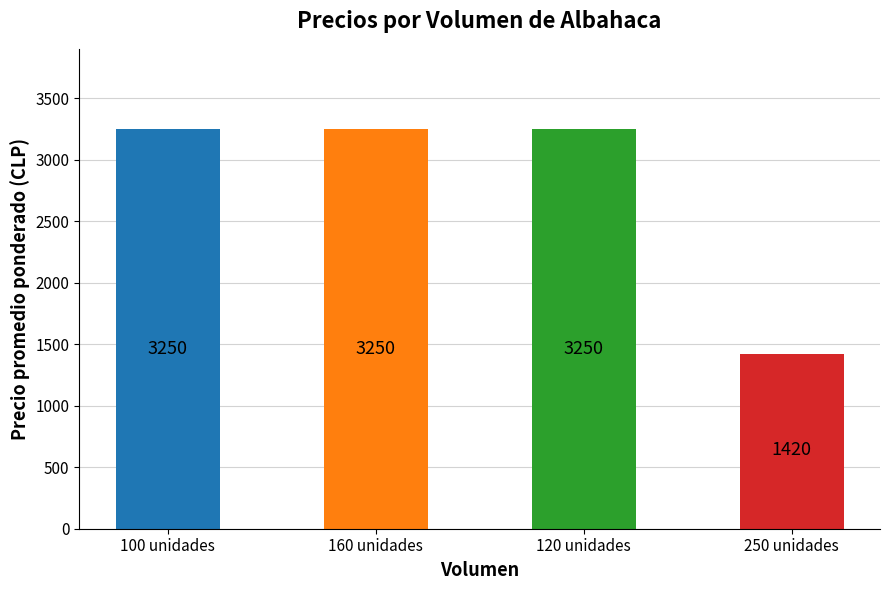

What is the smallest value displayed?

1420